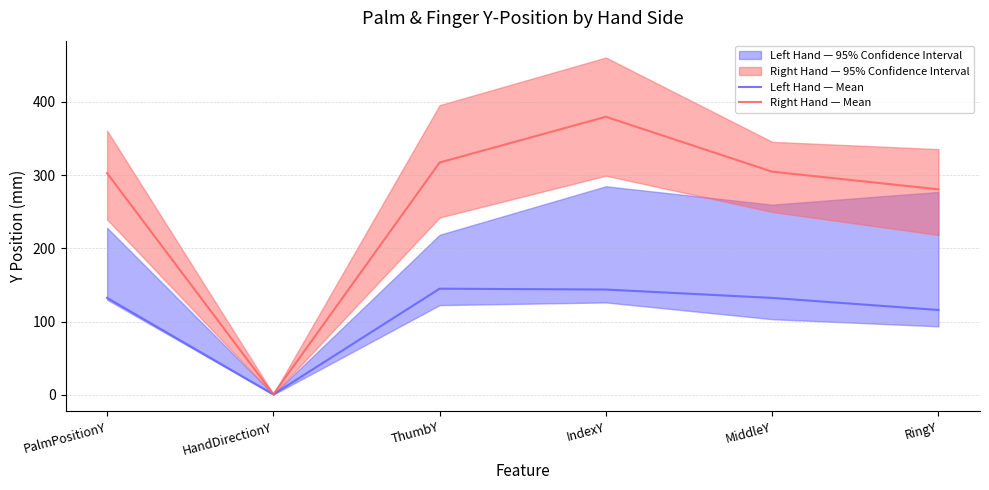

How many interior local peaks does the Left Hand — Mean series have?

1